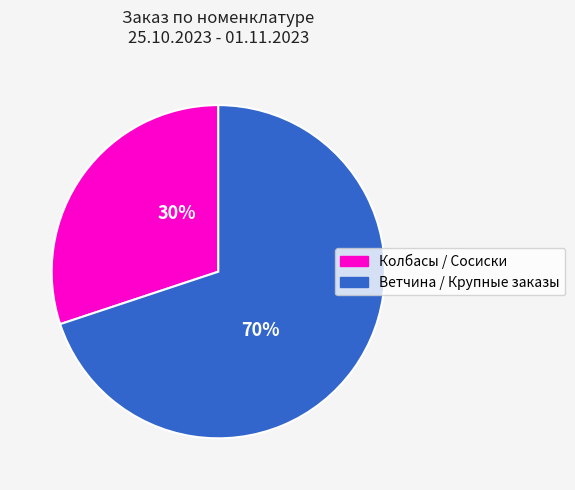

Does Колбасы / Сосиски represent more than half of the total?

No